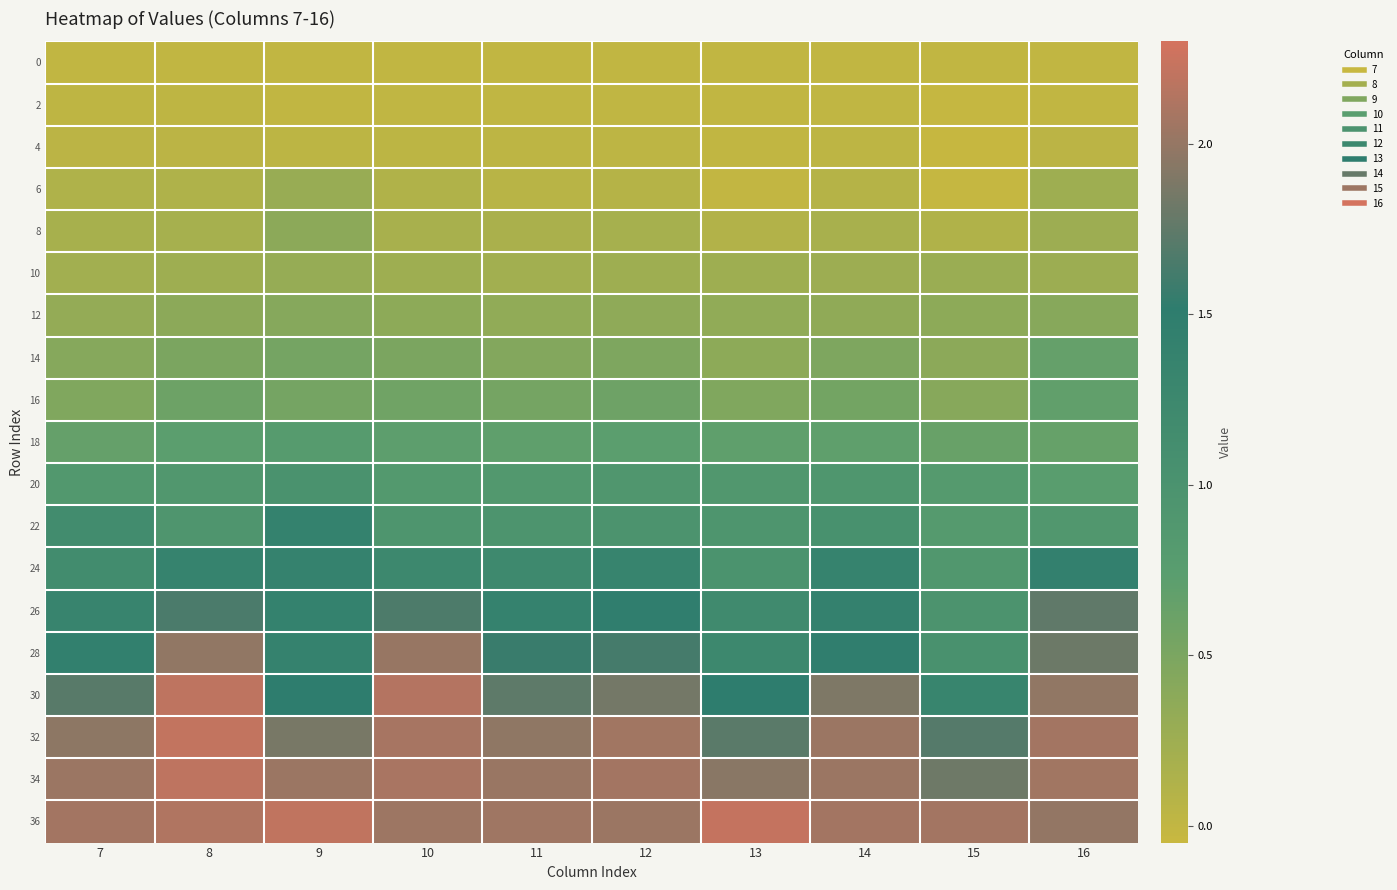

What is the total value across all series at 10?

17.8